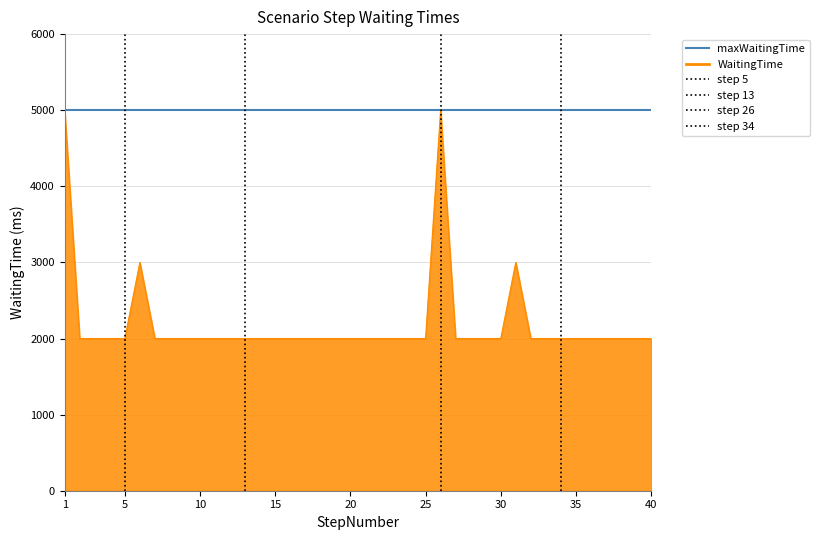

What is the maximum value for maxWaitingTime?

5000